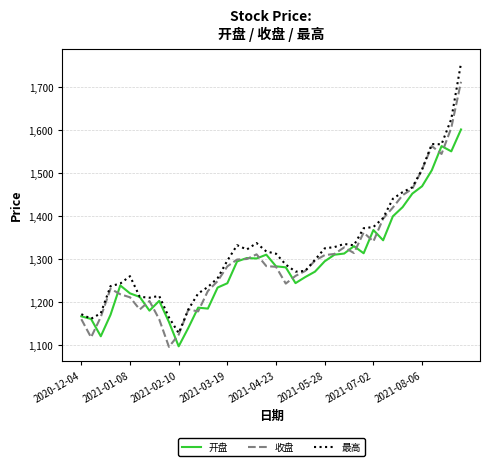

What is the highest value of the 最高 series?

1755.7